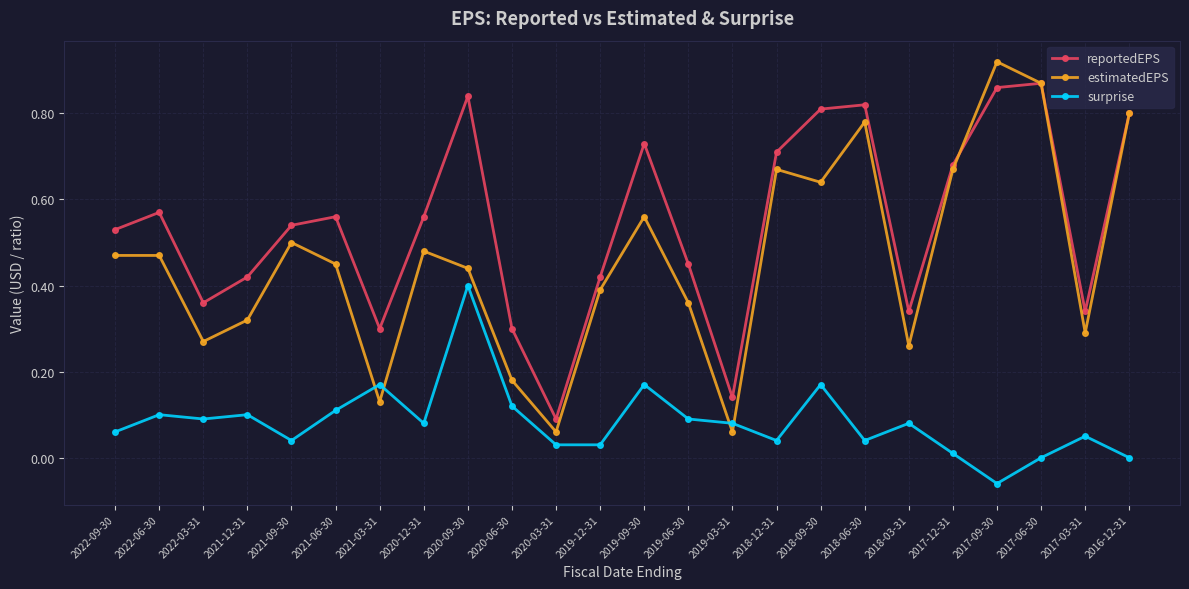

The estimatedEPS series shows 0.1 at 2019-03-31. True or false?

True